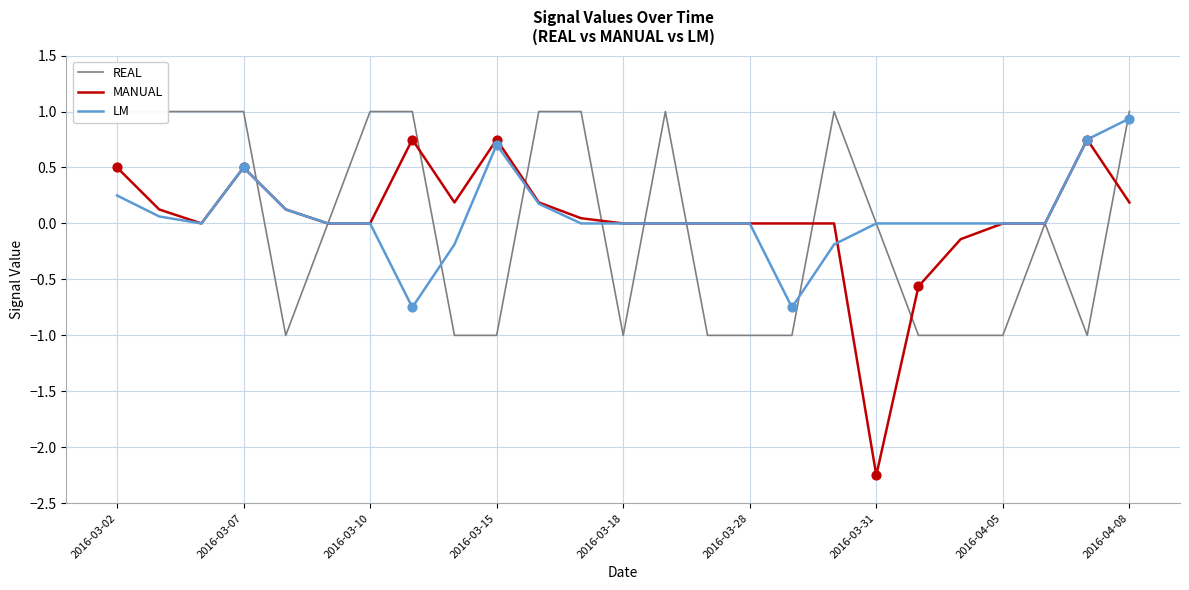

The MANUAL series shows -1.9 at 2016-03-28. True or false?

False